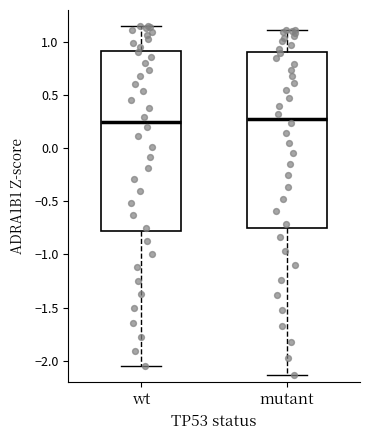

Reading left to right, read every box against the y-axis: the position of its median line, the range the box covers, and the ends of its whiskers. The values are not printed on the chart, so give them approximately, as read against the axis.

wt: median 0.25, box -0.80 to 0.90, whiskers -2.05 to 1.15
mutant: median 0.30, box -0.75 to 0.90, whiskers -2.15 to 1.10